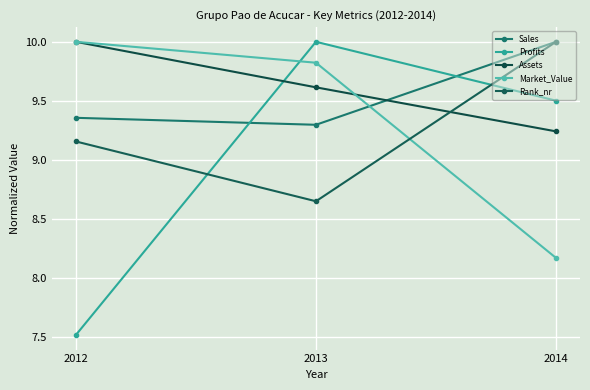

Is the value of Profits at 2013 greater than the value of Rank_nr at 2014?

No